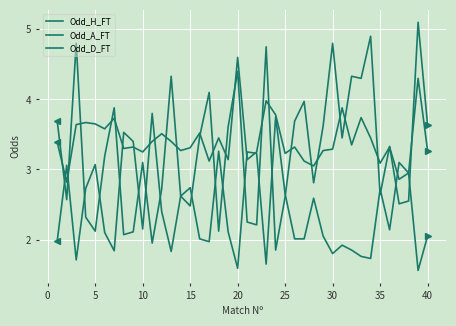

At which category does Odd_D_FT reach its first local peak?

10